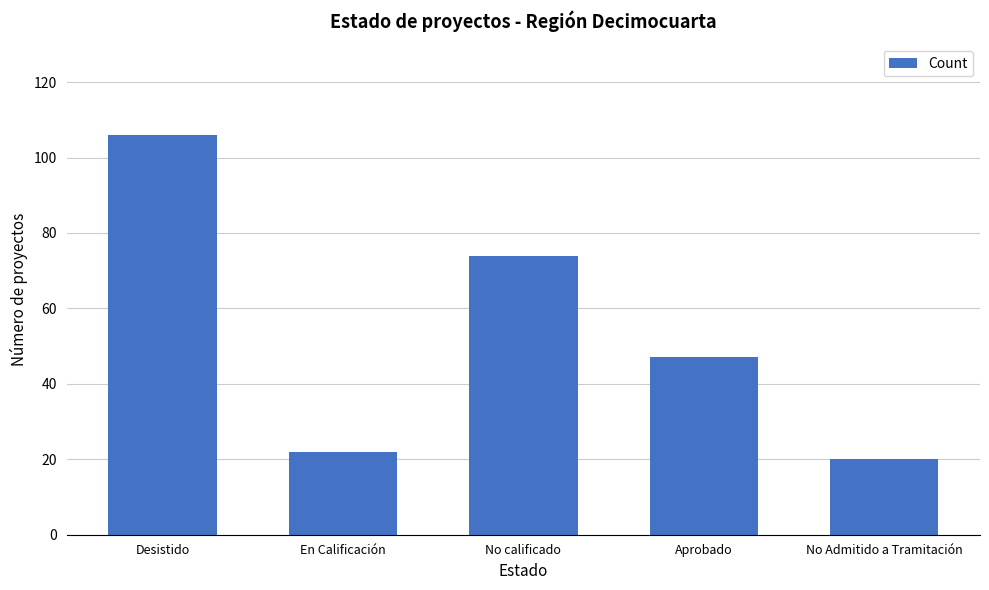

List the labels in order of value, smallest first.

No Admitido a Tramitación, En Calificación, Aprobado, No calificado, Desistido